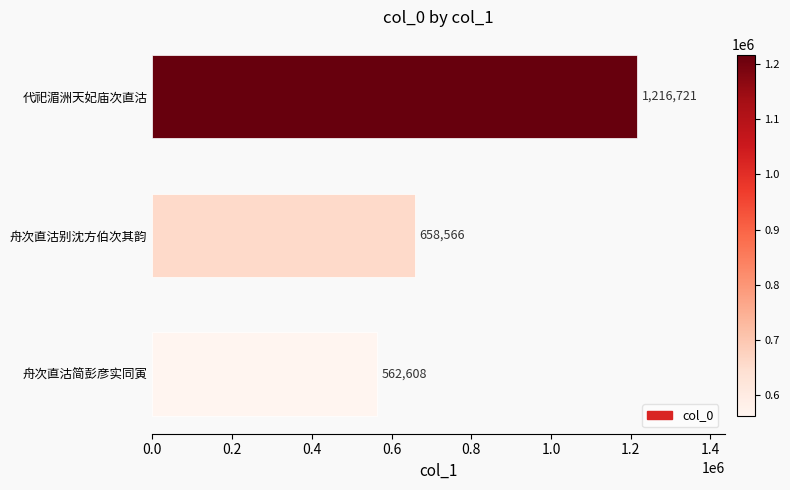

How many distinct data groups are displayed?

1